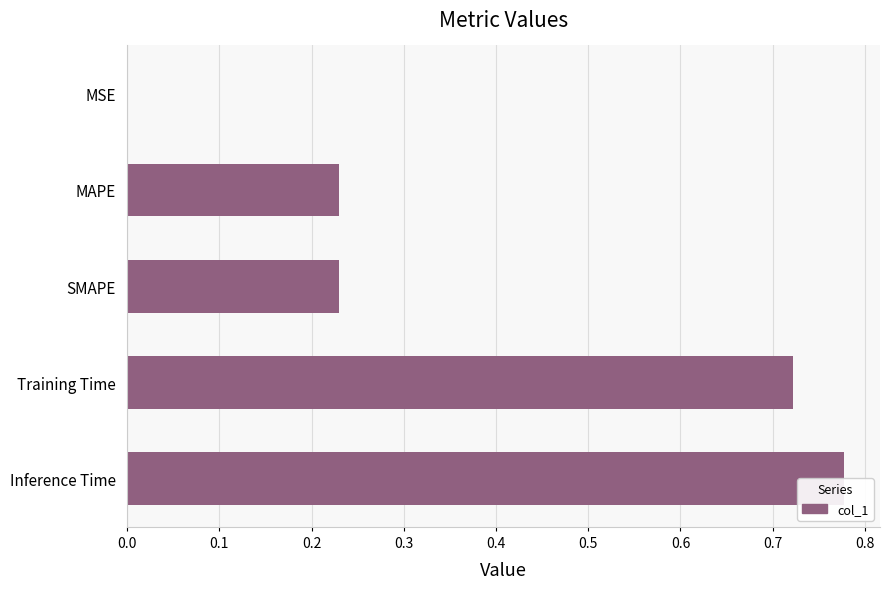

Does the chart contain stacked bars?

No